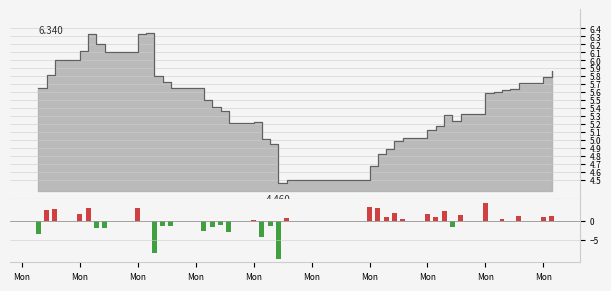

Which series has the largest range (max minus min)?

pctChg